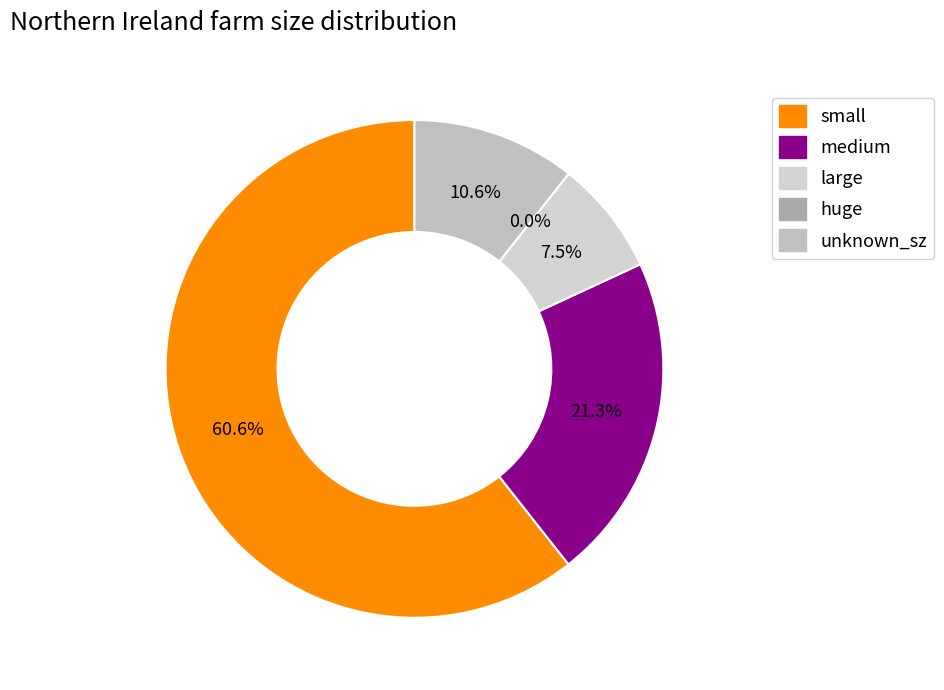

True or false: small accounts for 69% of the total.

False